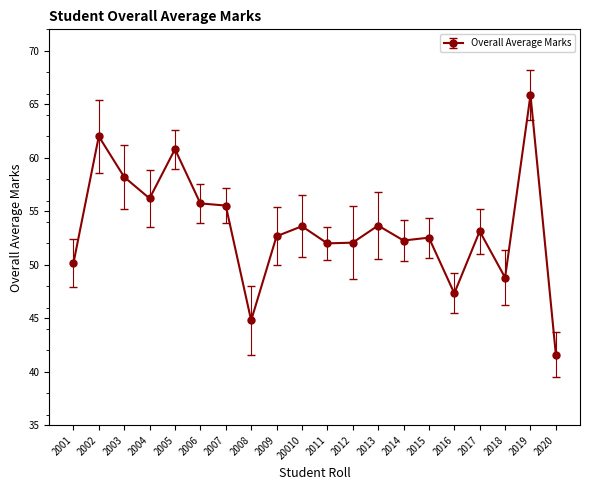

What is the maximum value shown in the chart?

65.9